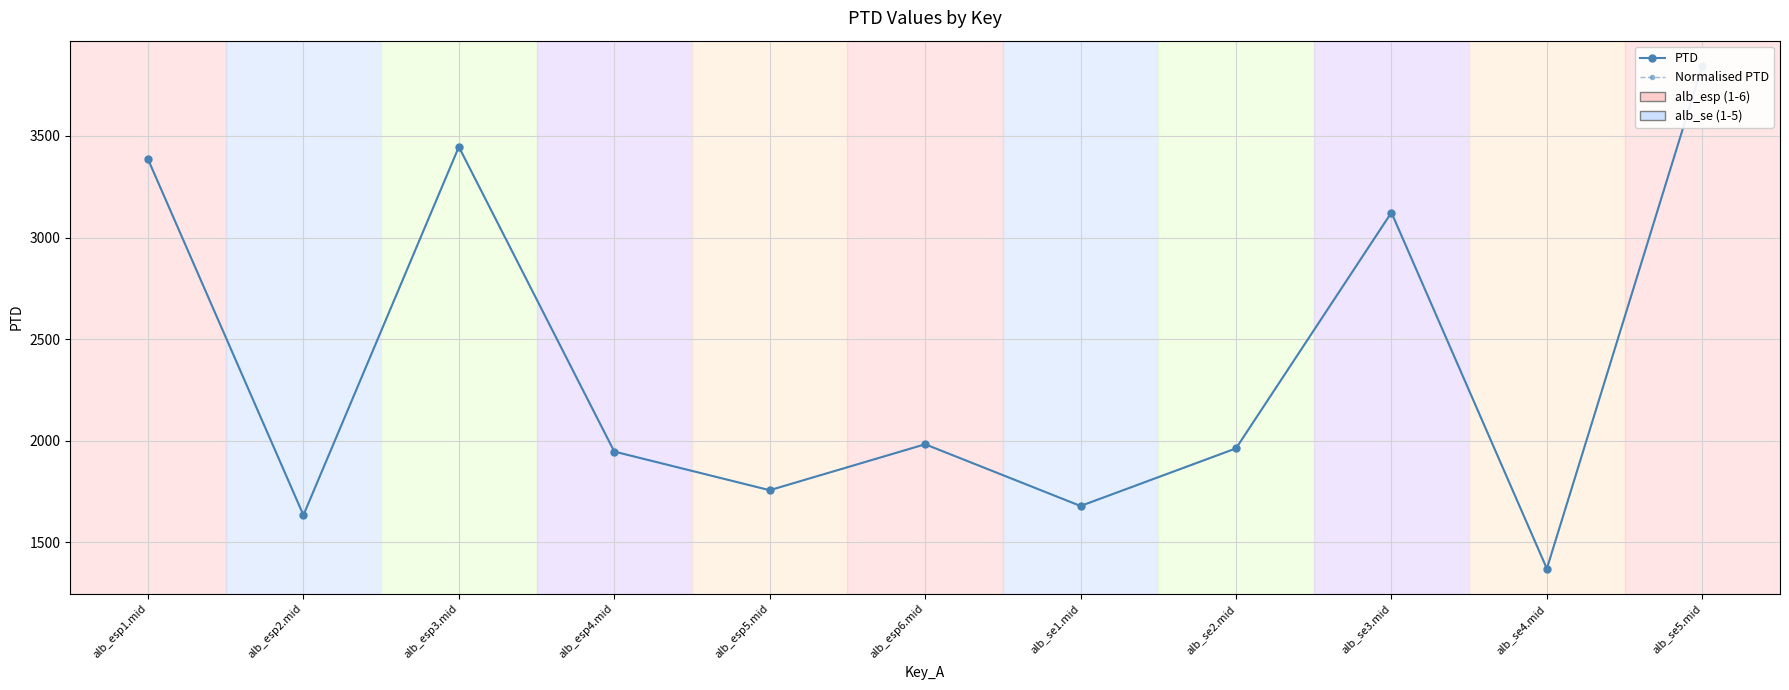

Reading left to right, what are all the values shown in this chart?

PTD: alb_esp1.mid=3385.6	alb_esp2.mid=1634.2	alb_esp3.mid=3446.2	alb_esp4.mid=1946.9	alb_esp5.mid=1756.8	alb_esp6.mid=1982.9	alb_se1.mid=1679.2	alb_se2.mid=1962.6	alb_se3.mid=3123.0	alb_se4.mid=1370.8	alb_se5.mid=3845.1
Normalised PTD: alb_esp1.mid=3385.6	alb_esp2.mid=1634.2	alb_esp3.mid=3446.2	alb_esp4.mid=1946.9	alb_esp5.mid=1756.8	alb_esp6.mid=1982.9	alb_se1.mid=1679.2	alb_se2.mid=1962.6	alb_se3.mid=3123.0	alb_se4.mid=1370.8	alb_se5.mid=3845.1